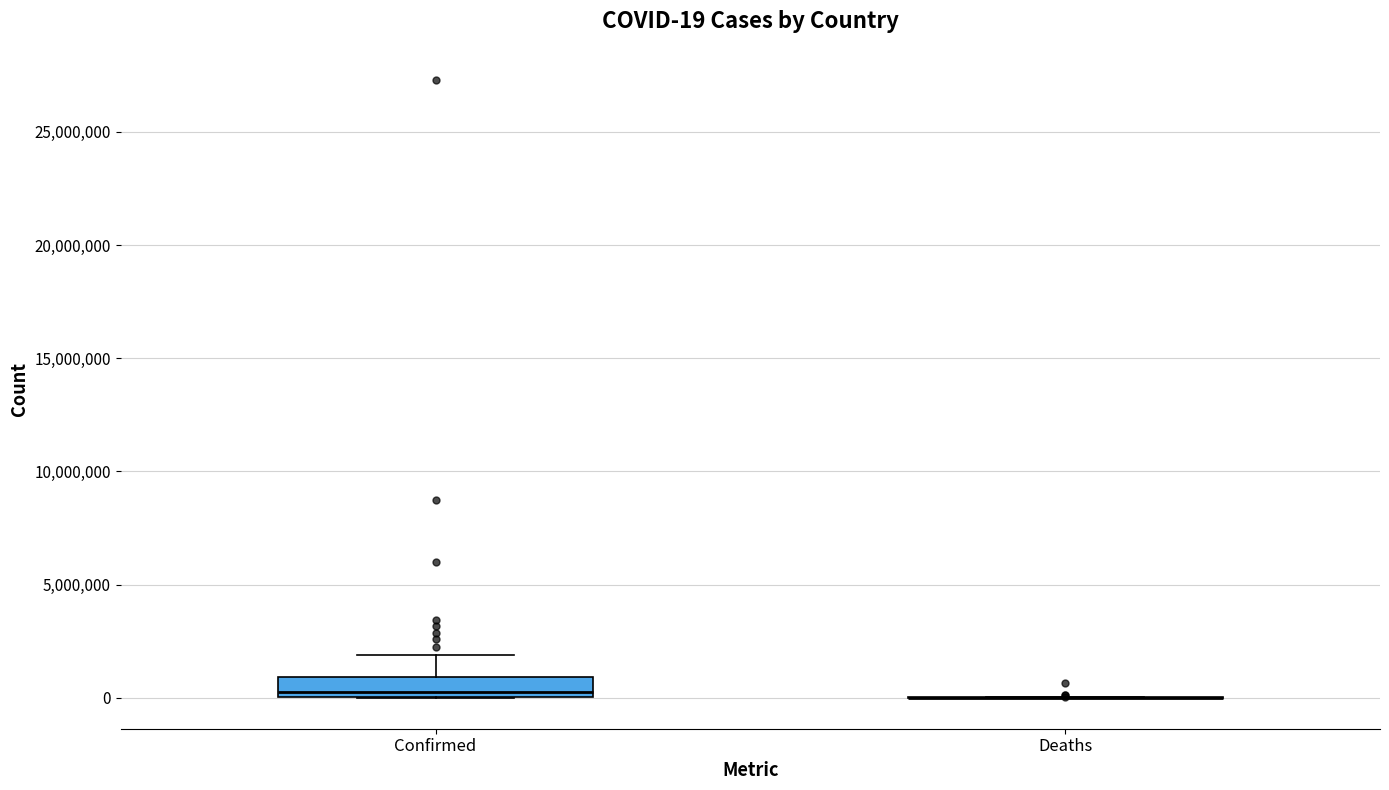

Which box is the tallest, from its lower edge to its upper edge?

Confirmed